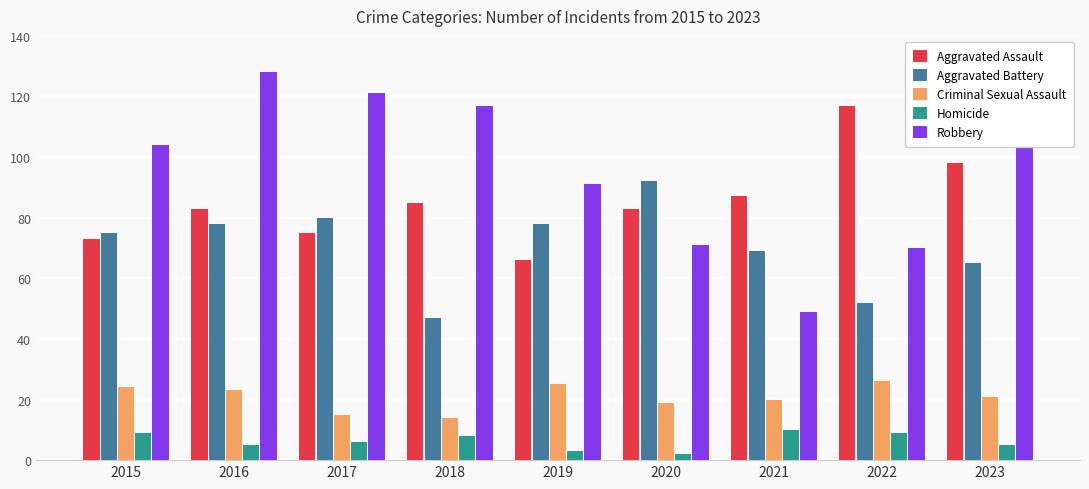

What is the difference between the maximum and minimum values in the Robbery series?

79